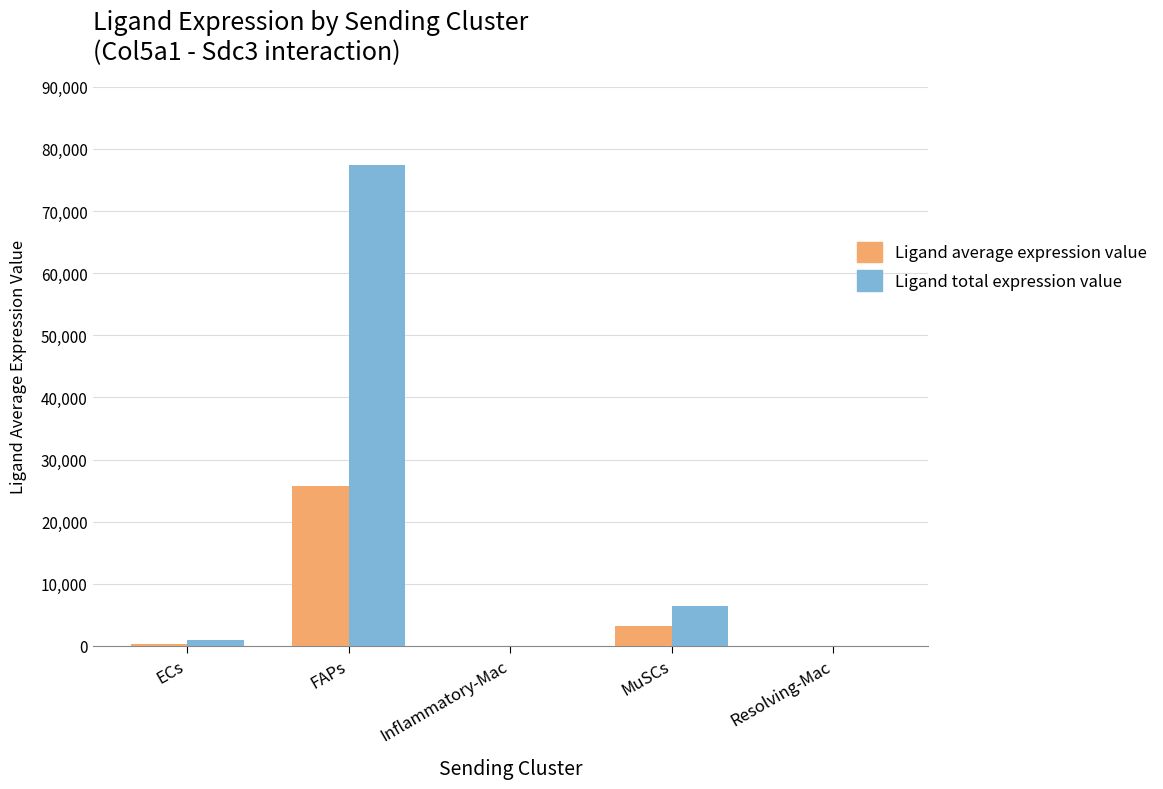

The Ligand total expression value series shows 23281.6 at FAPs. True or false?

False